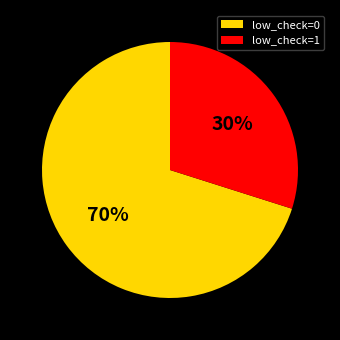

How many slices are in this pie chart?

2